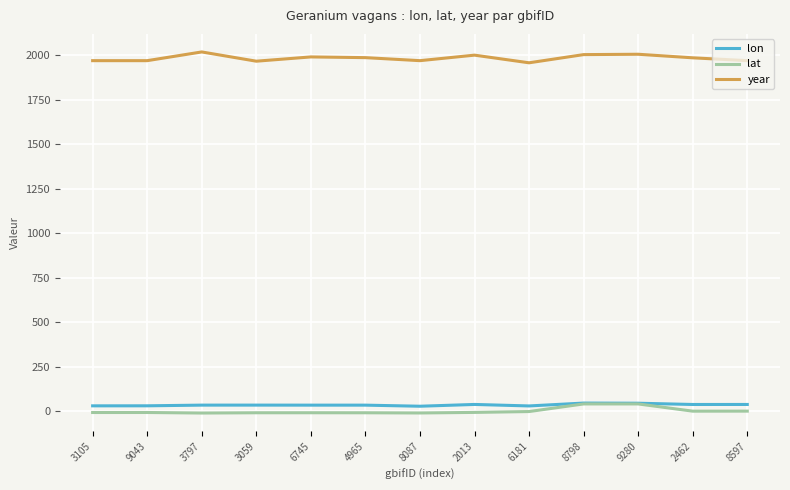

Which series has the largest total across all categories?

year